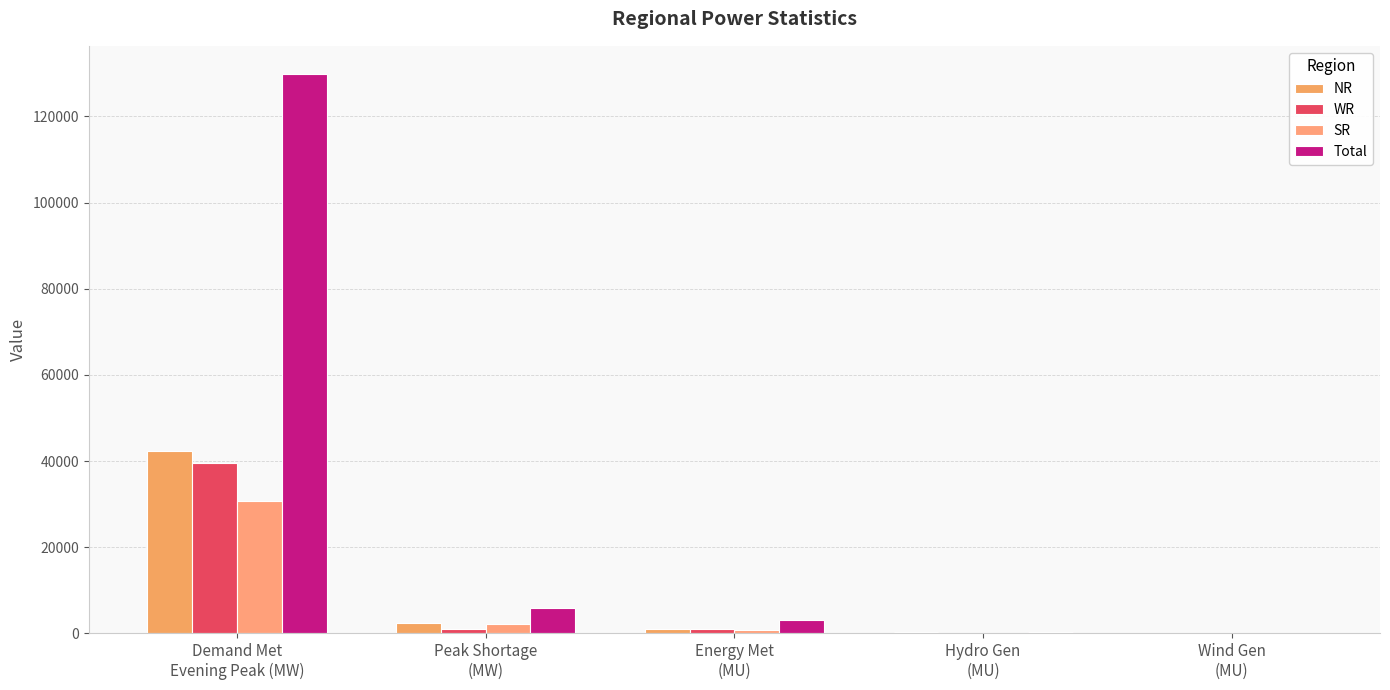

Which series has the largest range (max minus min)?

Total